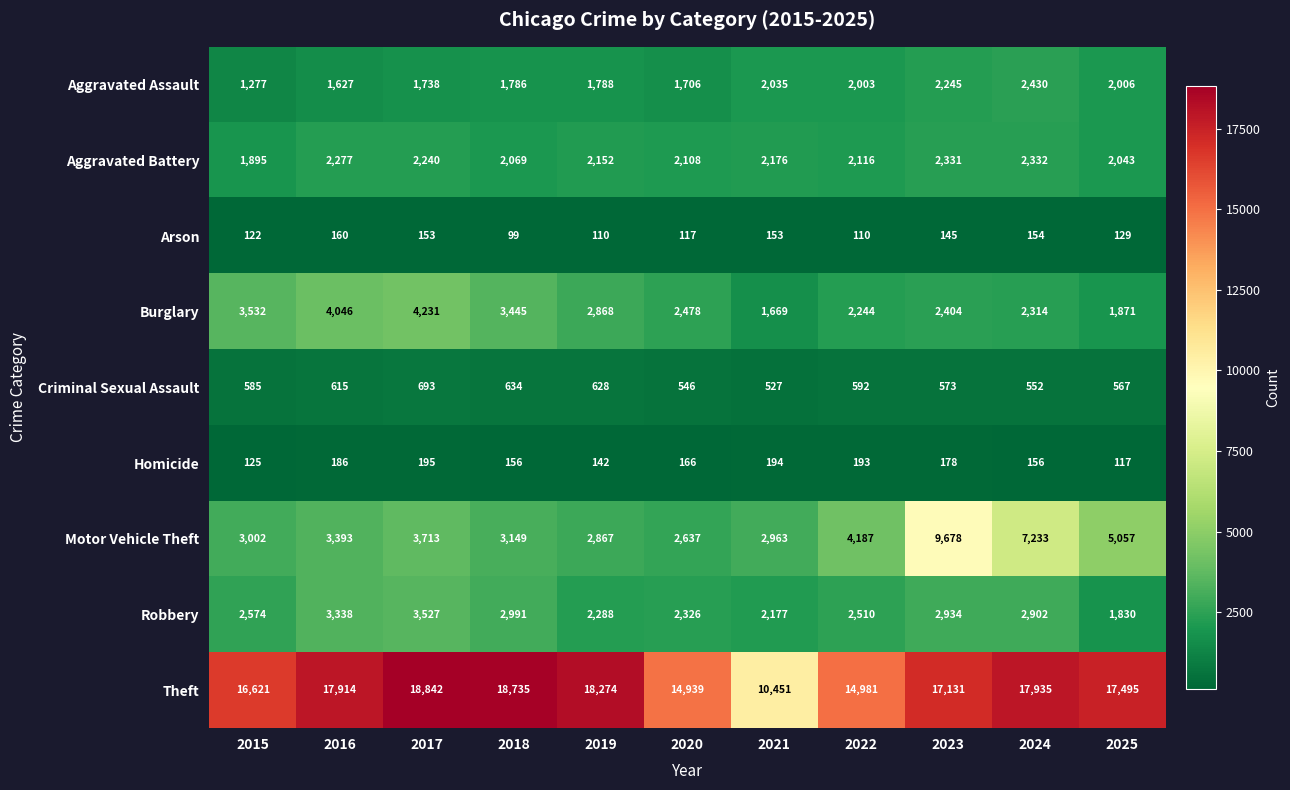

How many values in the Criminal Sexual Assault series are below 585?

5